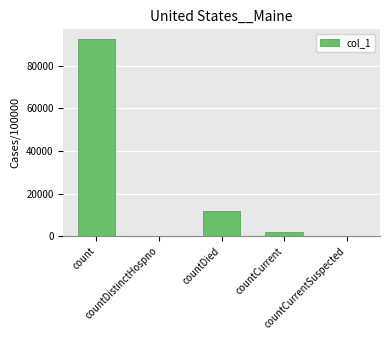

What is the sum of all values?

105902